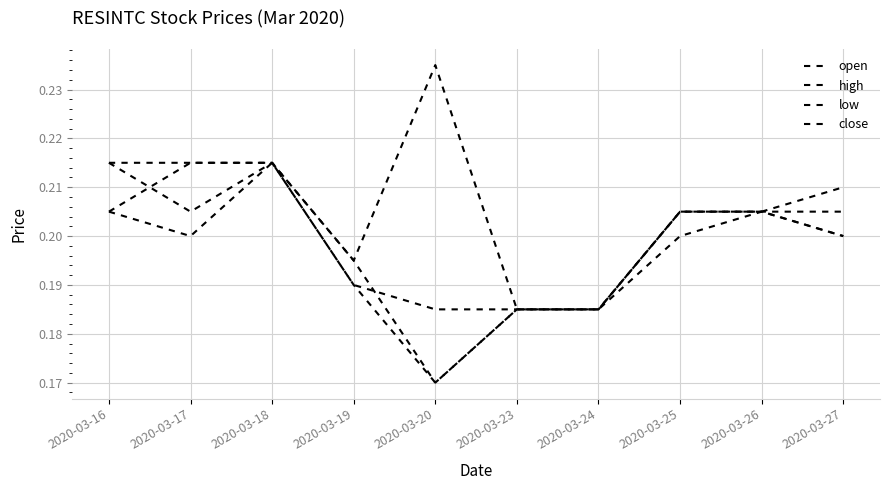

Reading left to right, transcribe all the data shown in this chart.

open: 2020-03-16=0.2	2020-03-17=0.2	2020-03-18=0.2	2020-03-19=0.2	2020-03-20=0.2	2020-03-23=0.2	2020-03-24=0.2	2020-03-25=0.2	2020-03-26=0.2	2020-03-27=0.2
high: 2020-03-16=0.2	2020-03-17=0.2	2020-03-18=0.2	2020-03-19=0.2	2020-03-20=0.2	2020-03-23=0.2	2020-03-24=0.2	2020-03-25=0.2	2020-03-26=0.2	2020-03-27=0.2
low: 2020-03-16=0.2	2020-03-17=0.2	2020-03-18=0.2	2020-03-19=0.2	2020-03-20=0.2	2020-03-23=0.2	2020-03-24=0.2	2020-03-25=0.2	2020-03-26=0.2	2020-03-27=0.2
close: 2020-03-16=0.2	2020-03-17=0.2	2020-03-18=0.2	2020-03-19=0.2	2020-03-20=0.2	2020-03-23=0.2	2020-03-24=0.2	2020-03-25=0.2	2020-03-26=0.2	2020-03-27=0.2